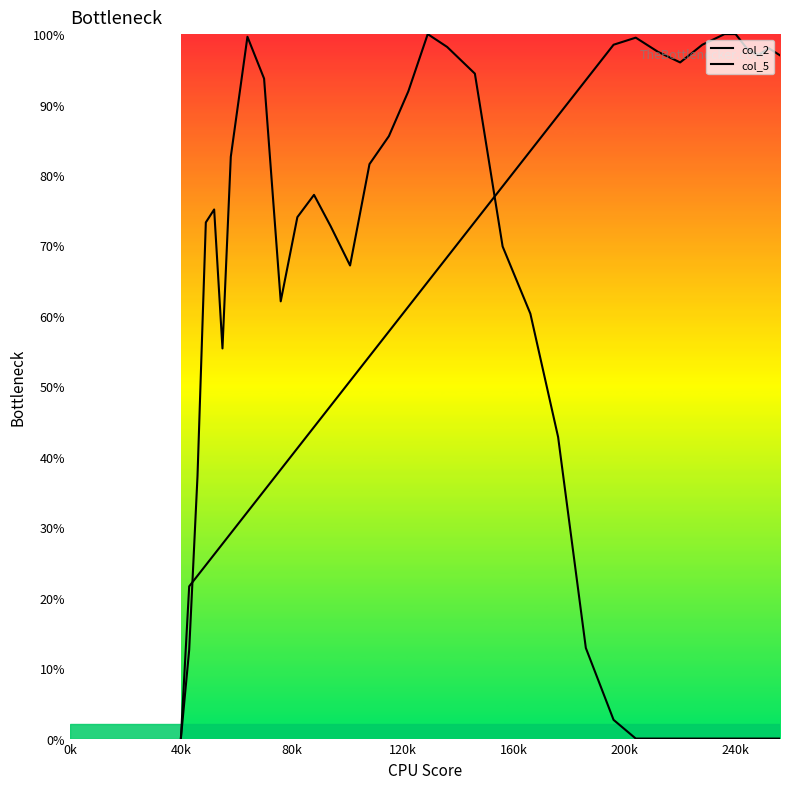

Does the chart display data point markers on the line(s)?

No